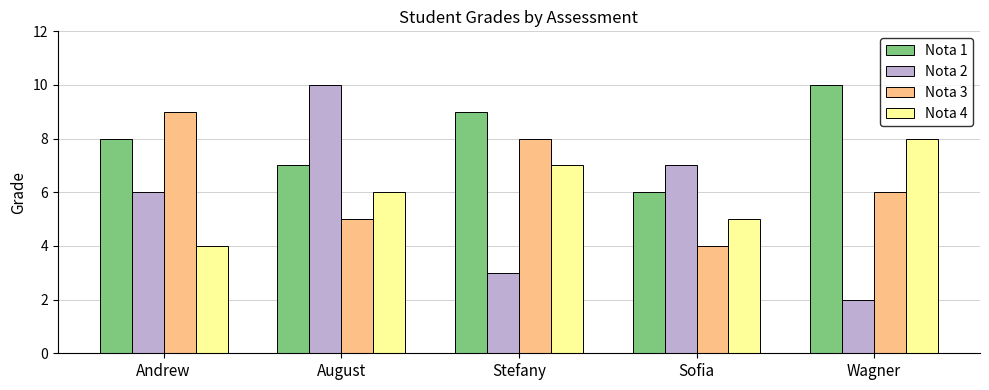

At how many categories does at least one series exceed 6?

5